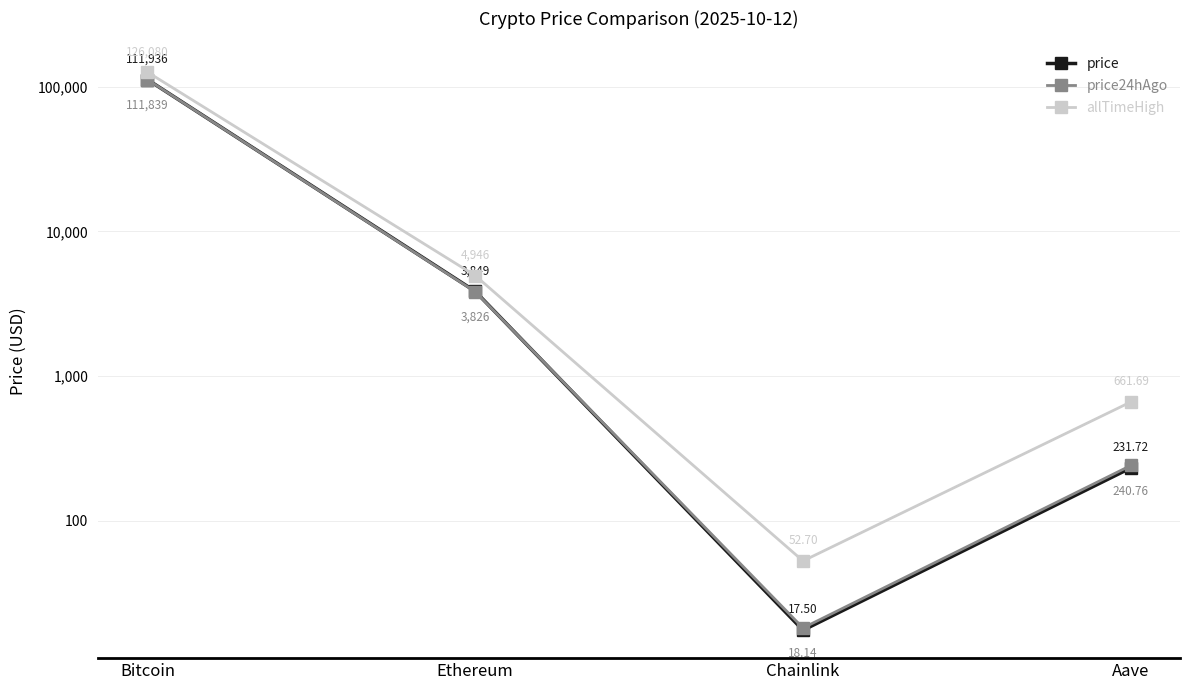

What position from the left is Bitcoin?

1